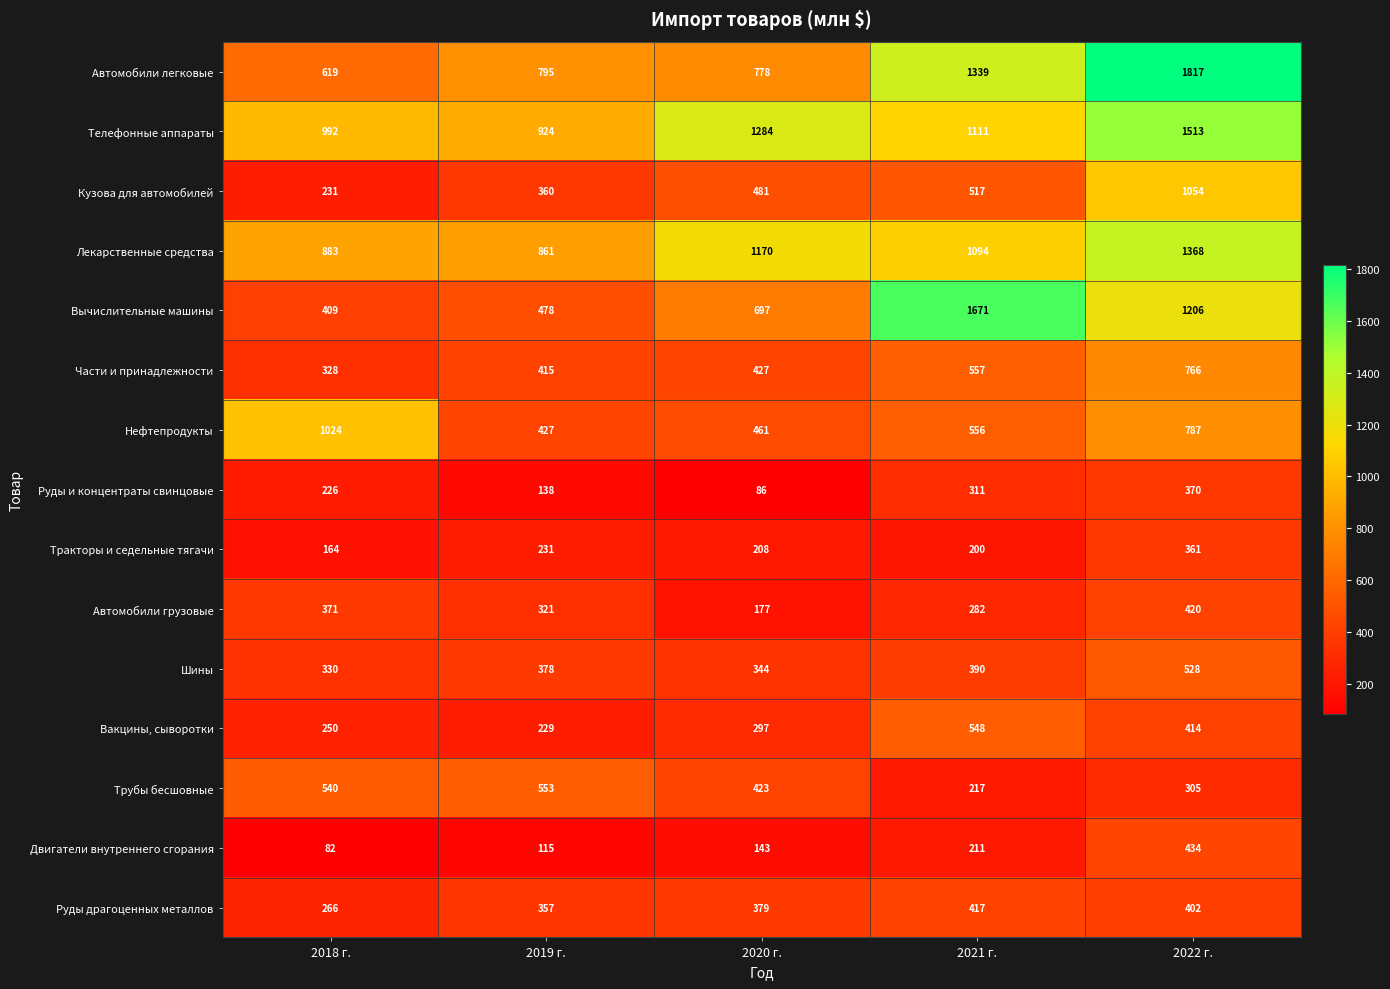

What is the smallest value displayed?

82